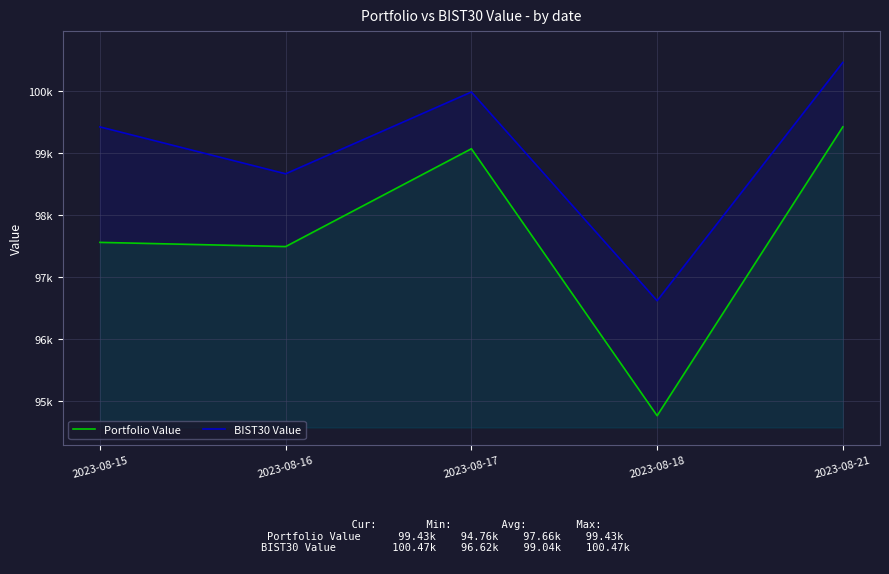

True or false: Portfolio Value and BIST30 Value intersect in this chart.

False